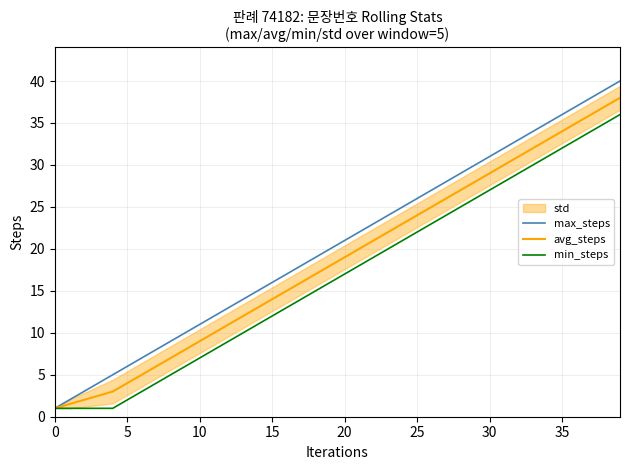

At how many categories does at least one series exceed 30?

10